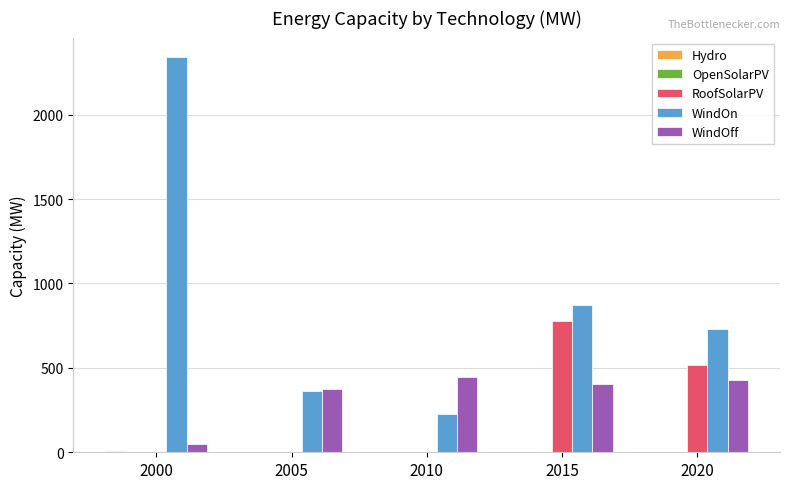

Which category has the highest value across all series?

2000